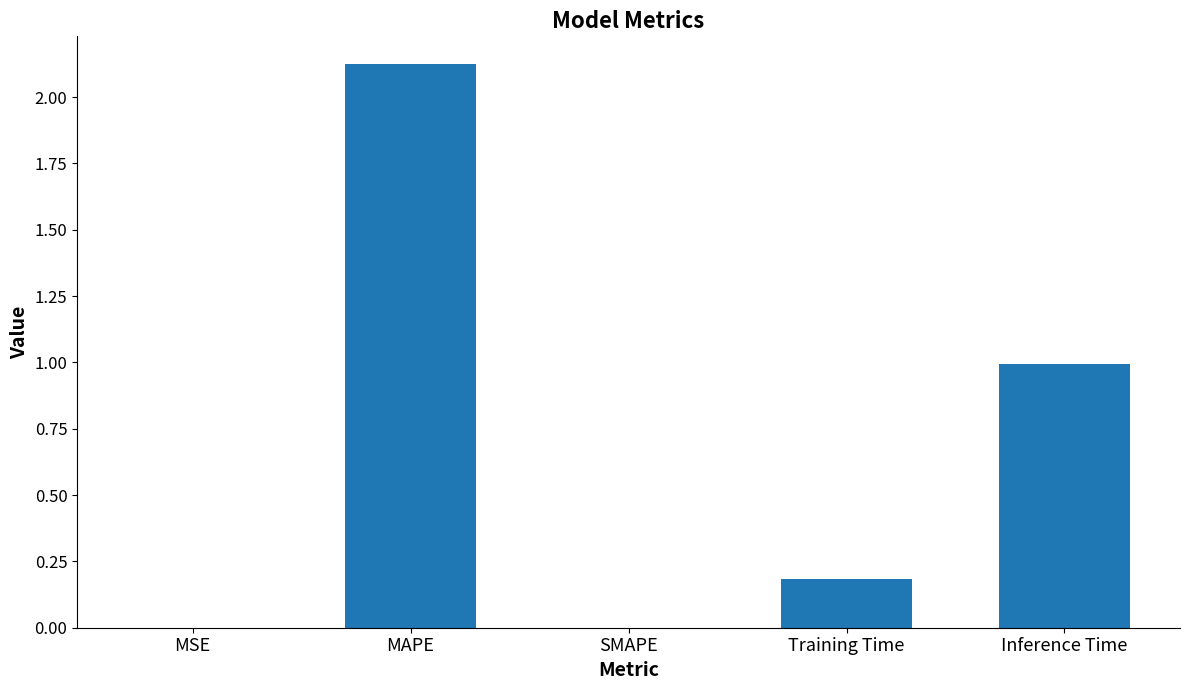

What is the sum of the values at Inference Time and SMAPE?

1.0